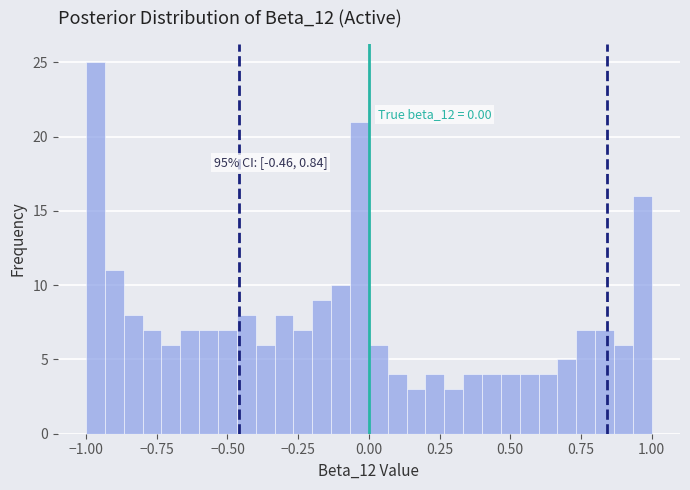

Around what value on the x-axis is the tallest bar? Give the approximate position of its centre, as read against the axis.

-0.95